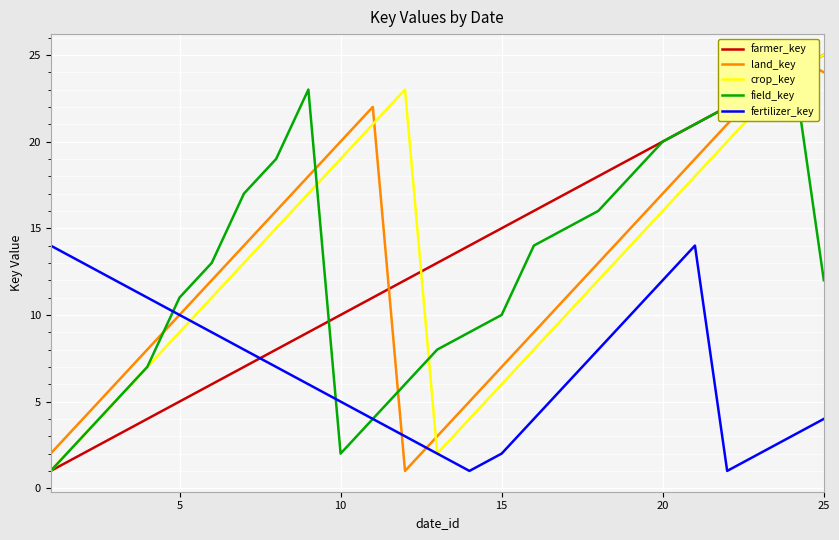

What is the total value across all series at 10?

31